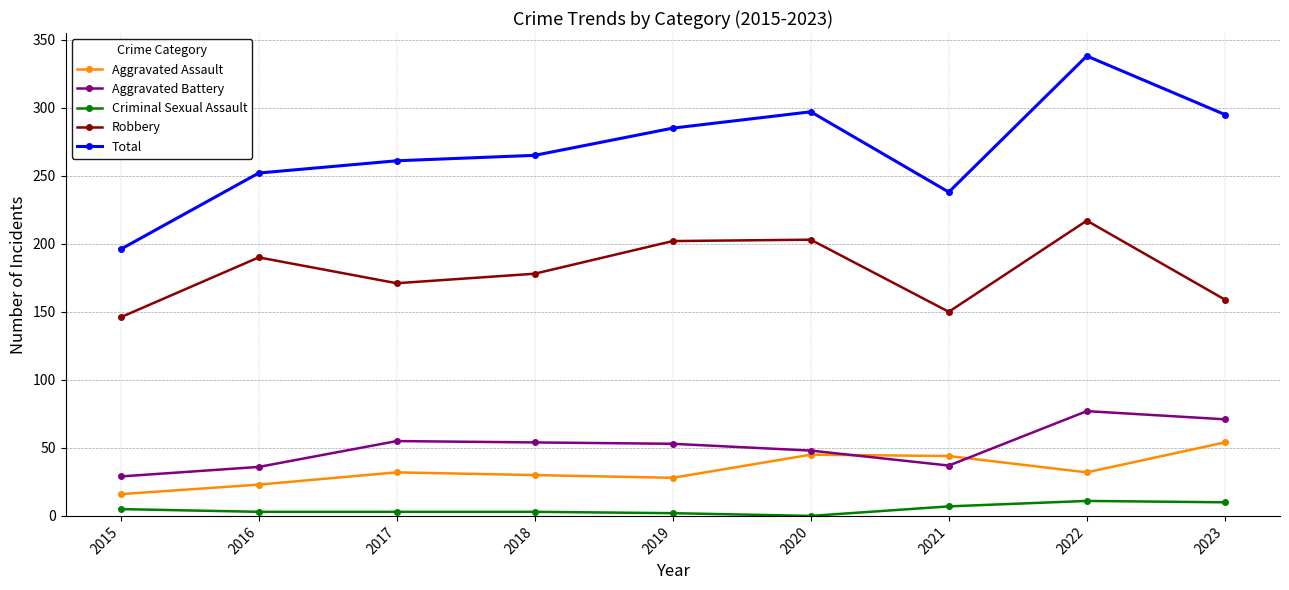

True or false: Robbery and Criminal Sexual Assault cross at least once.

False